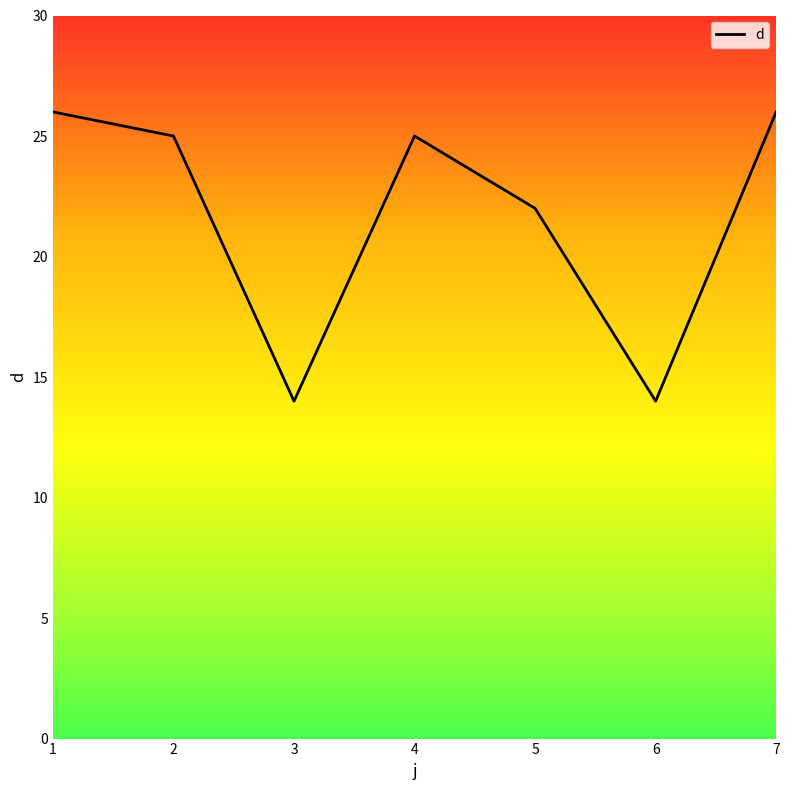

What value does the data have at 5?

22